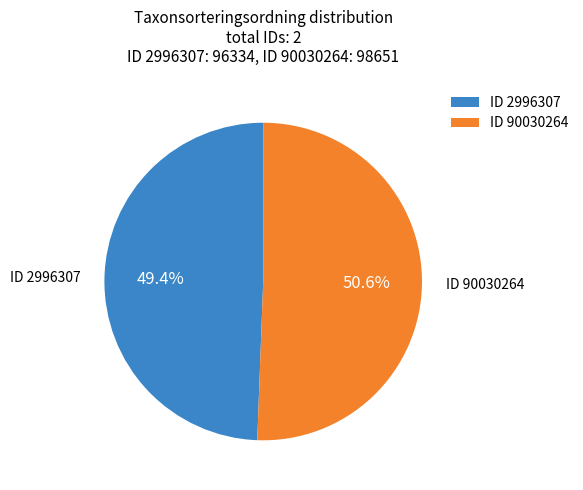

Which has a higher value, ID 2996307 or ID 90030264?

ID 90030264